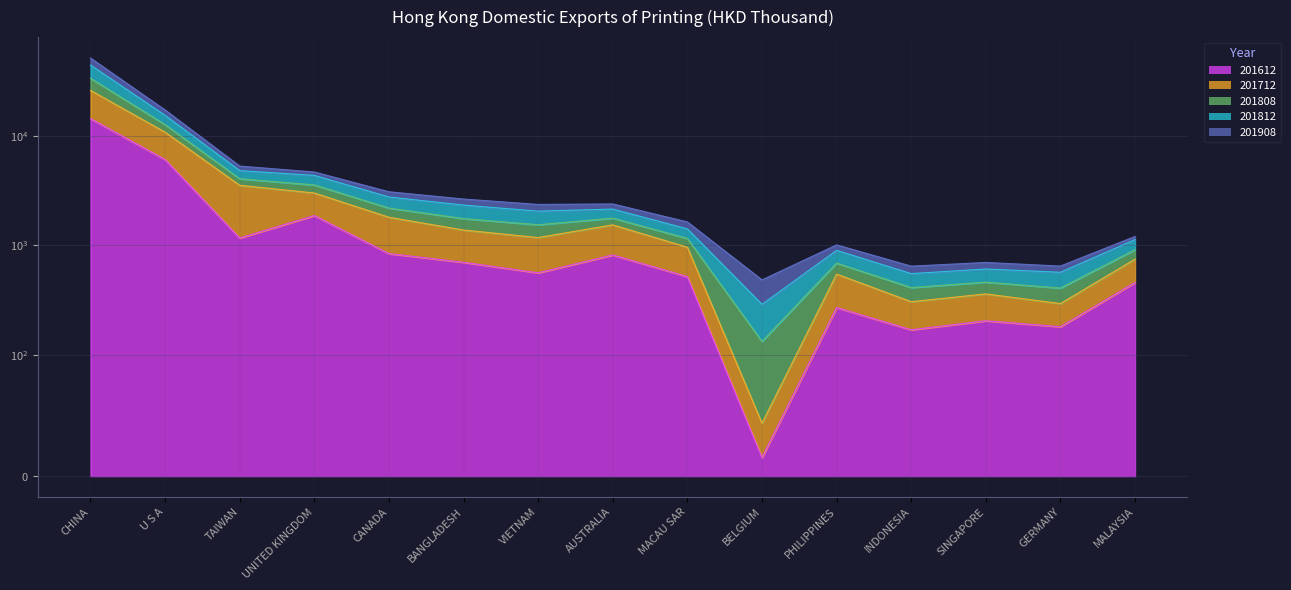

Where is the first local minimum for 201712?

VIETNAM